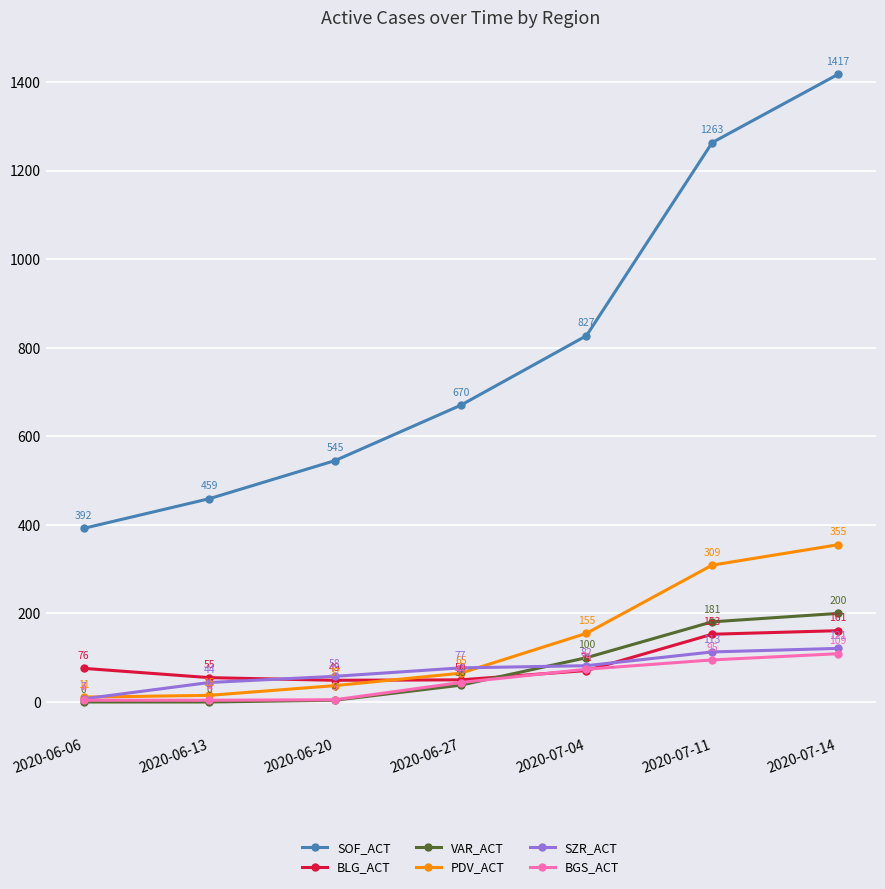

What is the label of the 6th point from the right?

2020-06-13